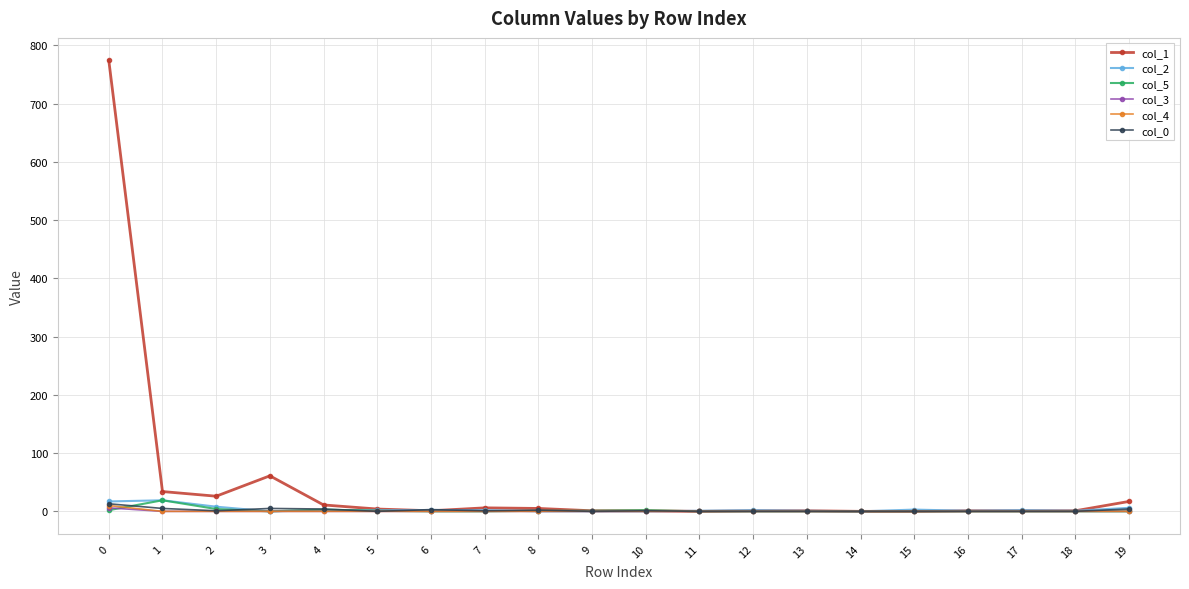

True or false: col_2 has more than 0 points higher than both neighbors.

True